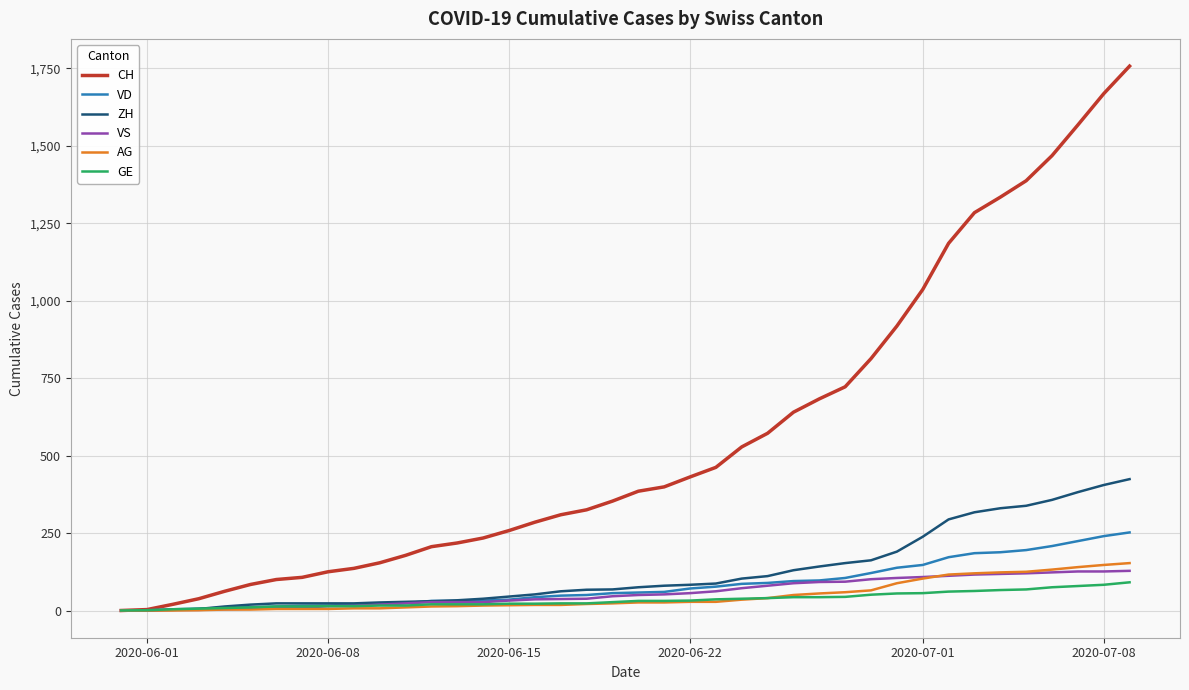

Which series has the largest range (max minus min)?

CH